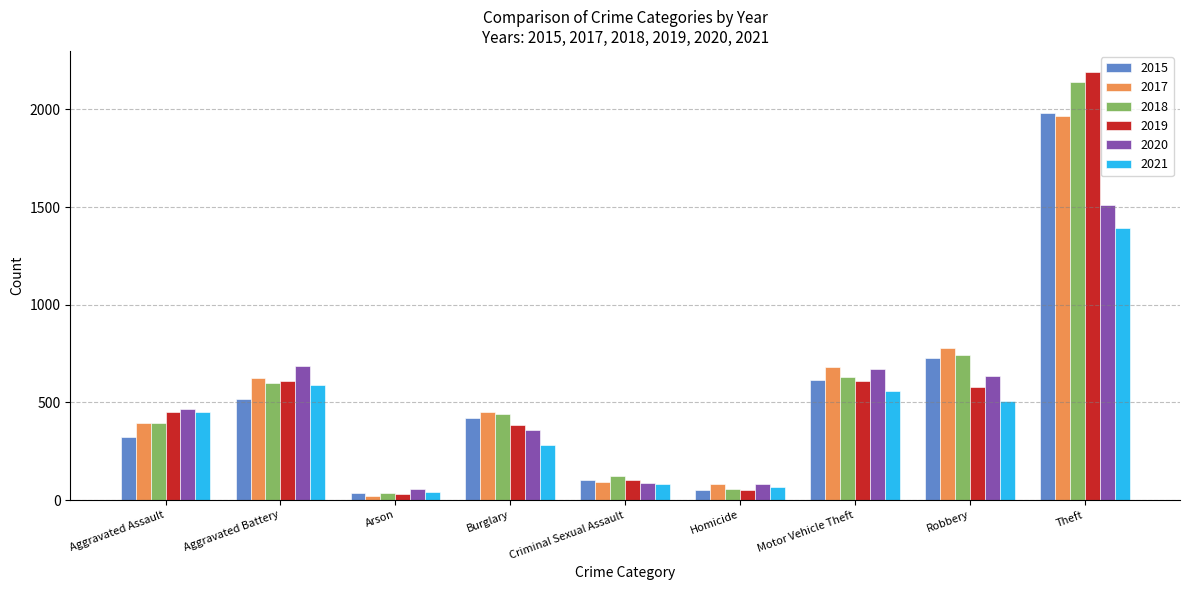

How many bars are there in each group?

6